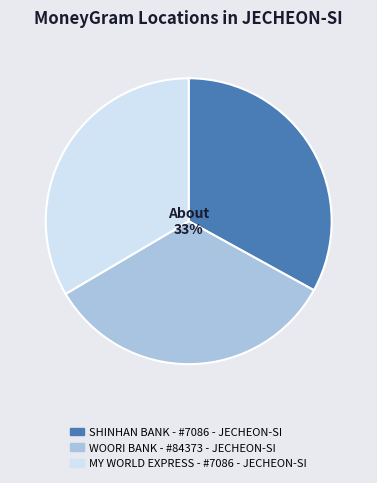

How many slices are in this pie chart?

3